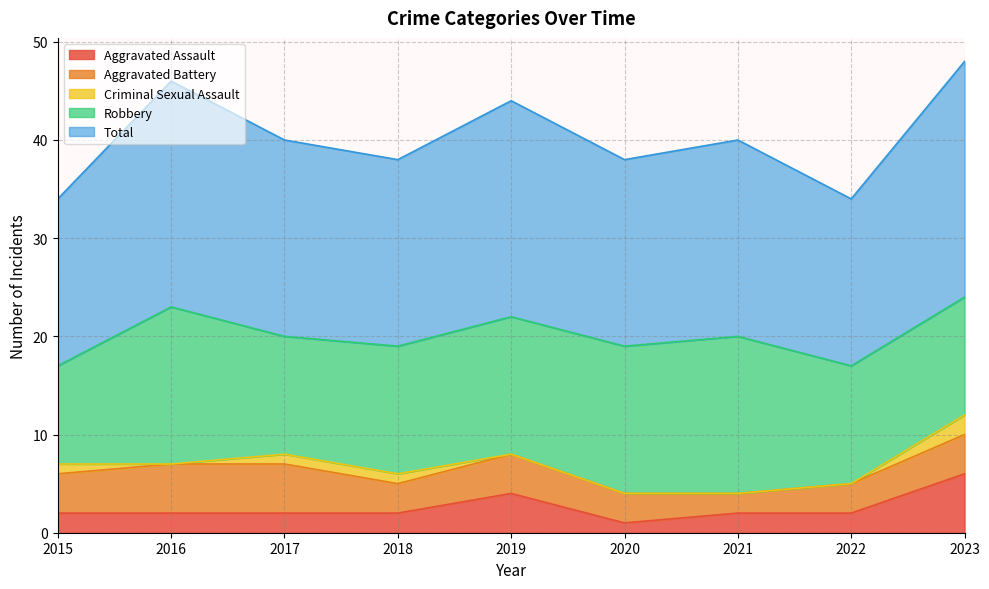

True or false: Total and Aggravated Battery intersect in this chart.

False